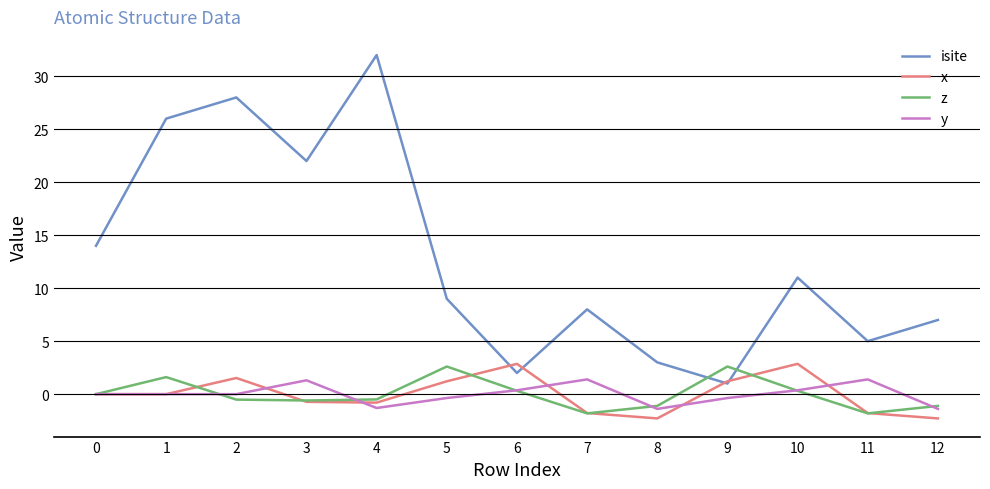

The value of isite at 12 is 7.0. True or false?

True